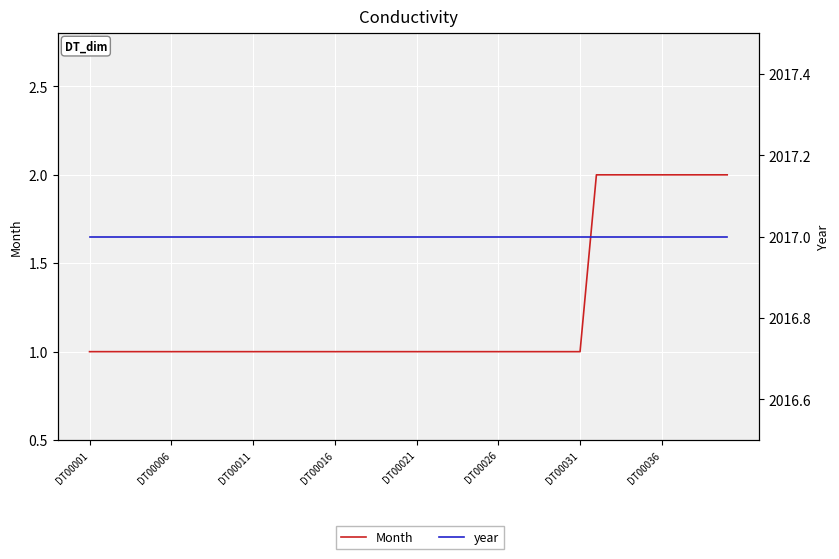

What is the maximum value shown in the chart?

2017